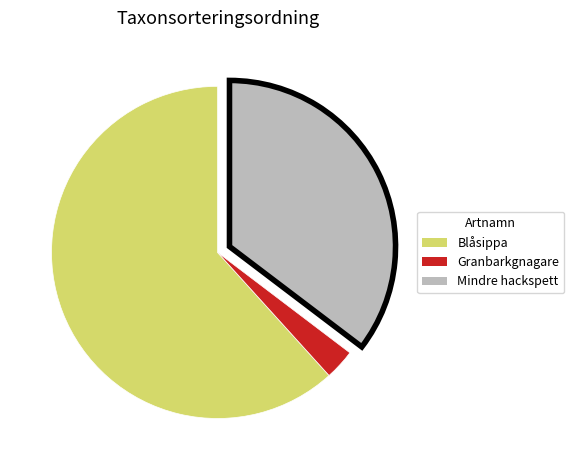

Do Blåsippa and Mindre hackspett together represent more than half of the pie?

Yes